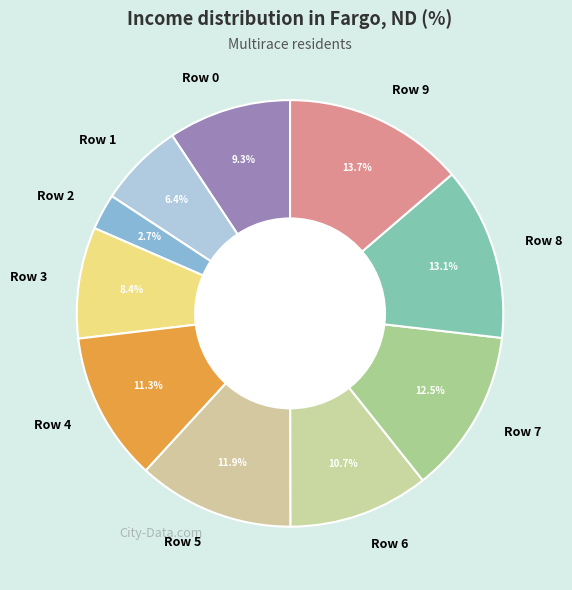

Is Row 0 the majority of the pie?

No